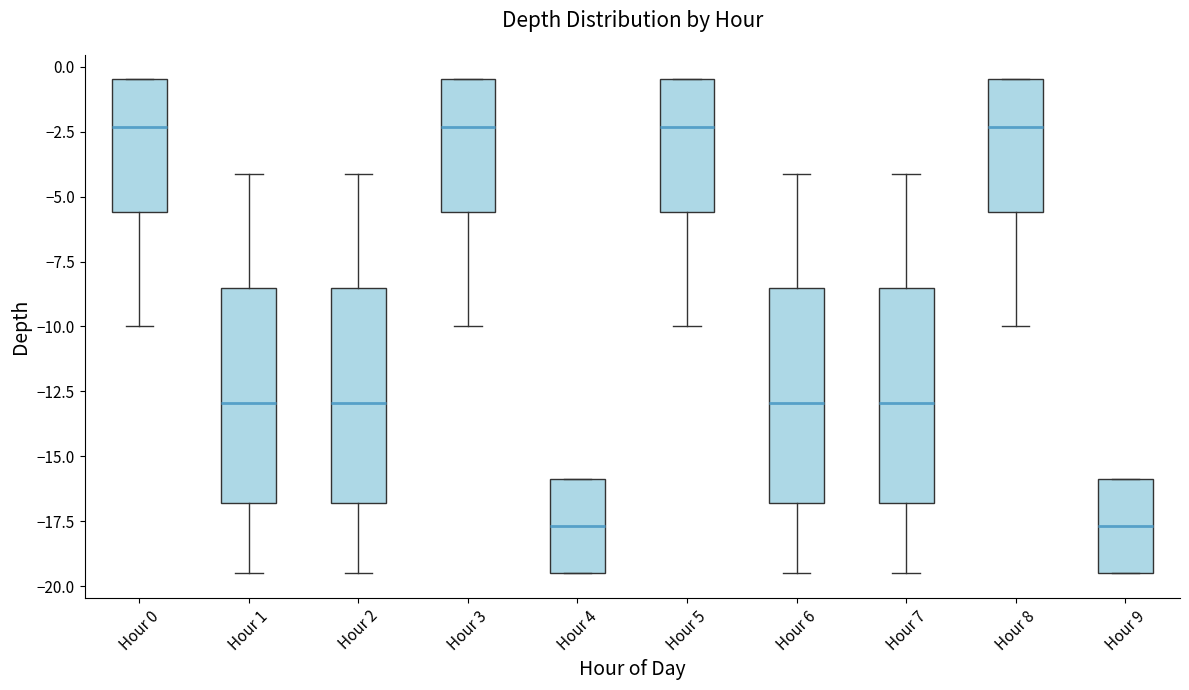

Reading left to right, transcribe this box plot: for each box, give where its median line is, the range the box spans, and where its two whiskers end, as read against the y-axis. The values are not printed on the chart, so give them approximately, as read against the axis.

Hour 0: median -2.5, box -5.5 to -0.5, whiskers -10.0 to -0.5
Hour 1: median -13.0, box -17.0 to -8.5, whiskers -19.5 to -4.0
Hour 2: median -13.0, box -17.0 to -8.5, whiskers -19.5 to -4.0
Hour 3: median -2.5, box -5.5 to -0.5, whiskers -10.0 to -0.5
Hour 4: median -17.5, box -19.5 to -16.0, whiskers -19.5 to -16.0
Hour 5: median -2.5, box -5.5 to -0.5, whiskers -10.0 to -0.5
Hour 6: median -13.0, box -17.0 to -8.5, whiskers -19.5 to -4.0
Hour 7: median -13.0, box -17.0 to -8.5, whiskers -19.5 to -4.0
Hour 8: median -2.5, box -5.5 to -0.5, whiskers -10.0 to -0.5
Hour 9: median -17.5, box -19.5 to -16.0, whiskers -19.5 to -16.0